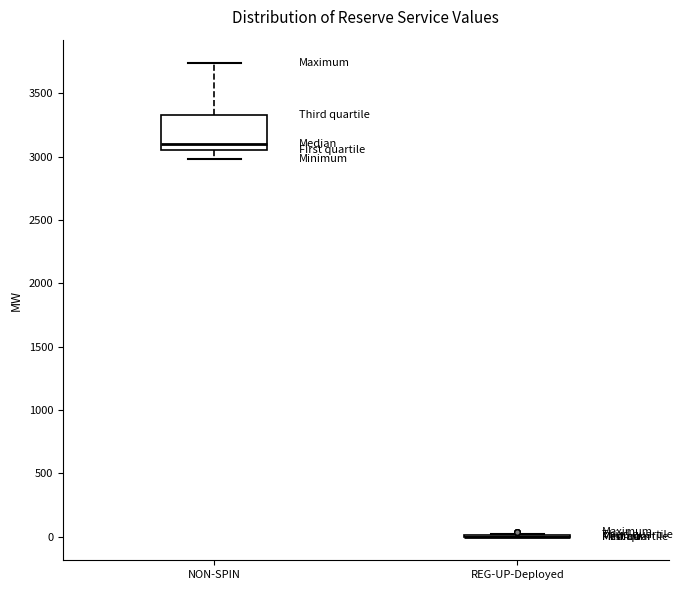

Reading left to right, read every box against the y-axis: the position of its median line, the range the box covers, and the ends of its whiskers. The values are not printed on the chart, so give them approximately, as read against the axis.

NON-SPIN: median 3100, box 3050 to 3350, whiskers 3000 to 3750
REG-UP-Deployed: box collapsed to a line at 0, whiskers 0 to 0